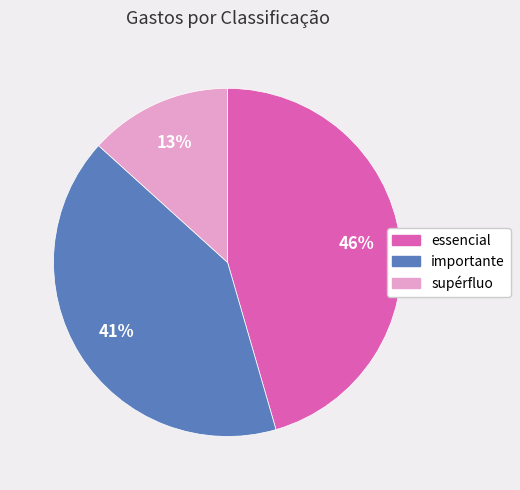

Which slice is the largest?

essencial